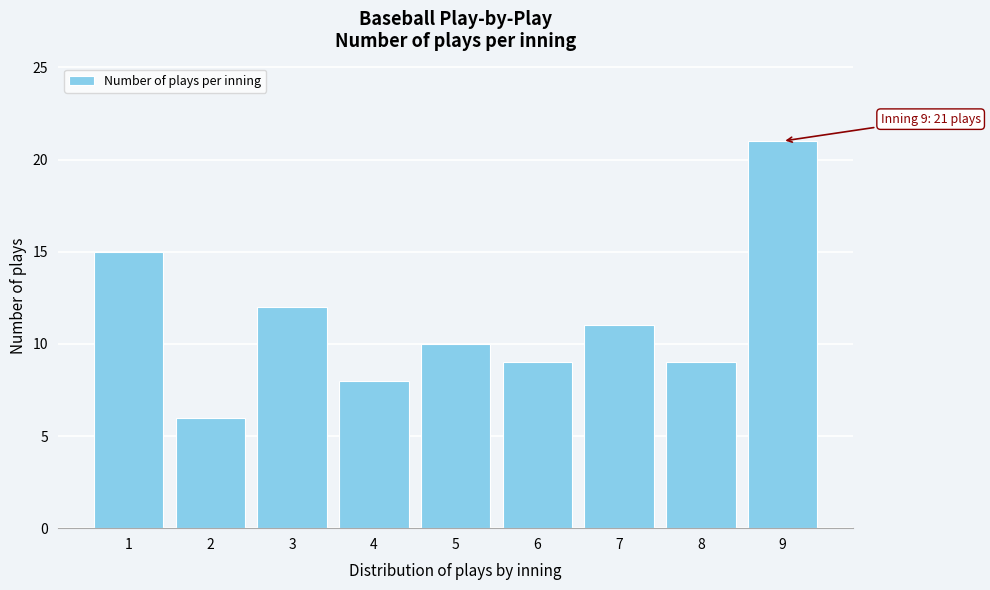

Reading left to right, what are all the values shown in this chart?

1=15	2=6	3=12	4=8	5=10	6=9	7=11	8=9	9=21